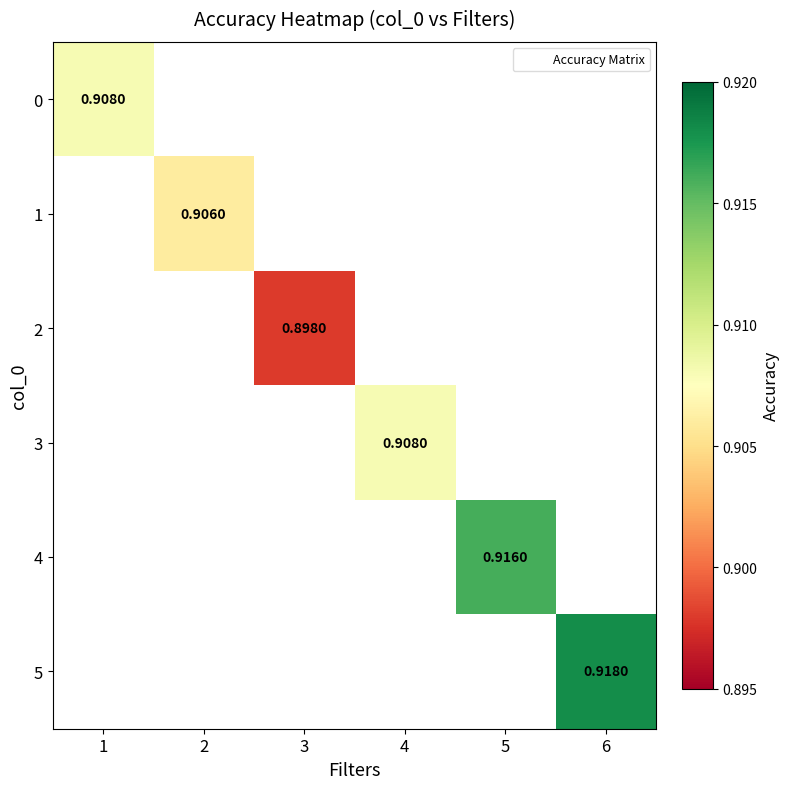

How many categories are shown in the chart?

6